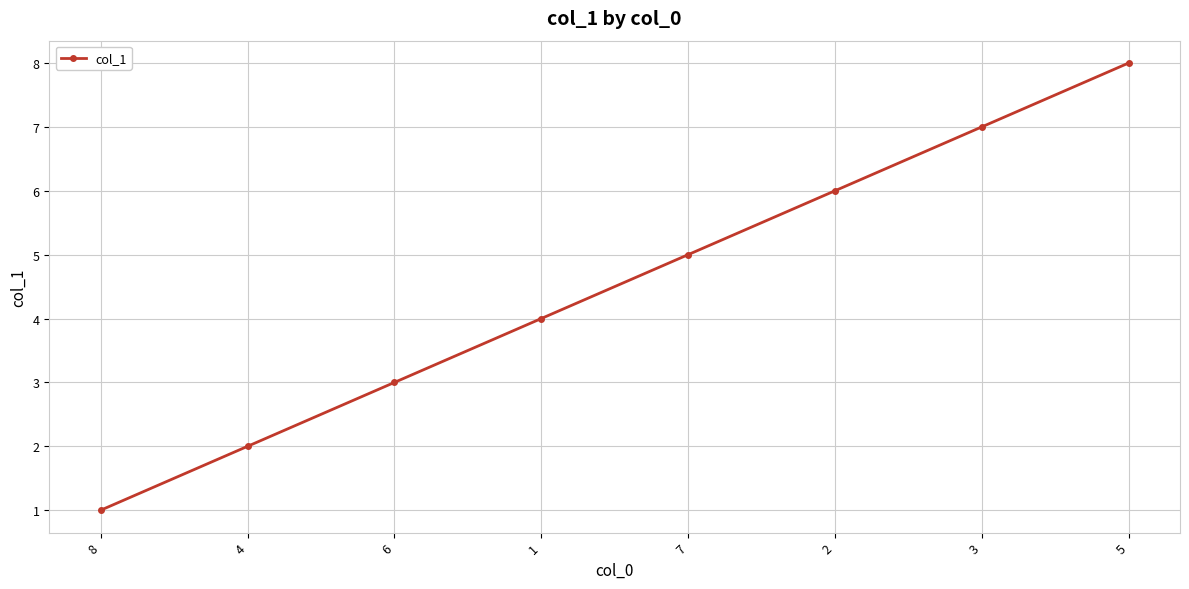

Rank the categories by value from lowest to highest.

8, 4, 6, 1, 7, 2, 3, 5